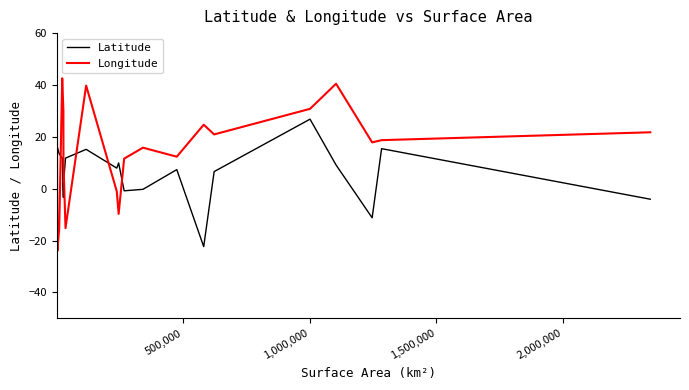

Which series has the largest total across all categories?

Longitude